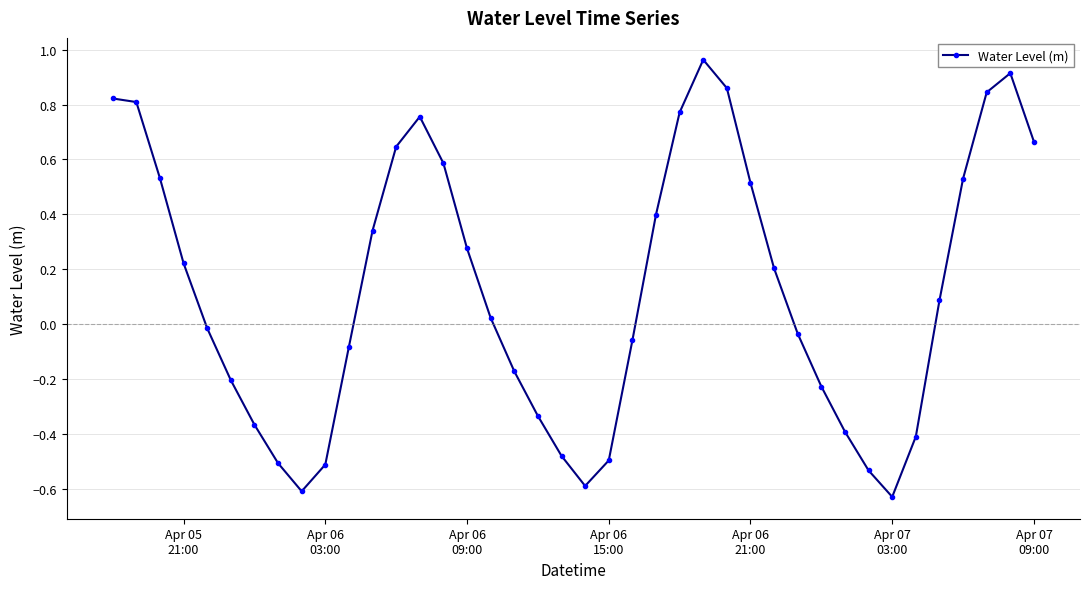

What is the sum of all values?

5.1